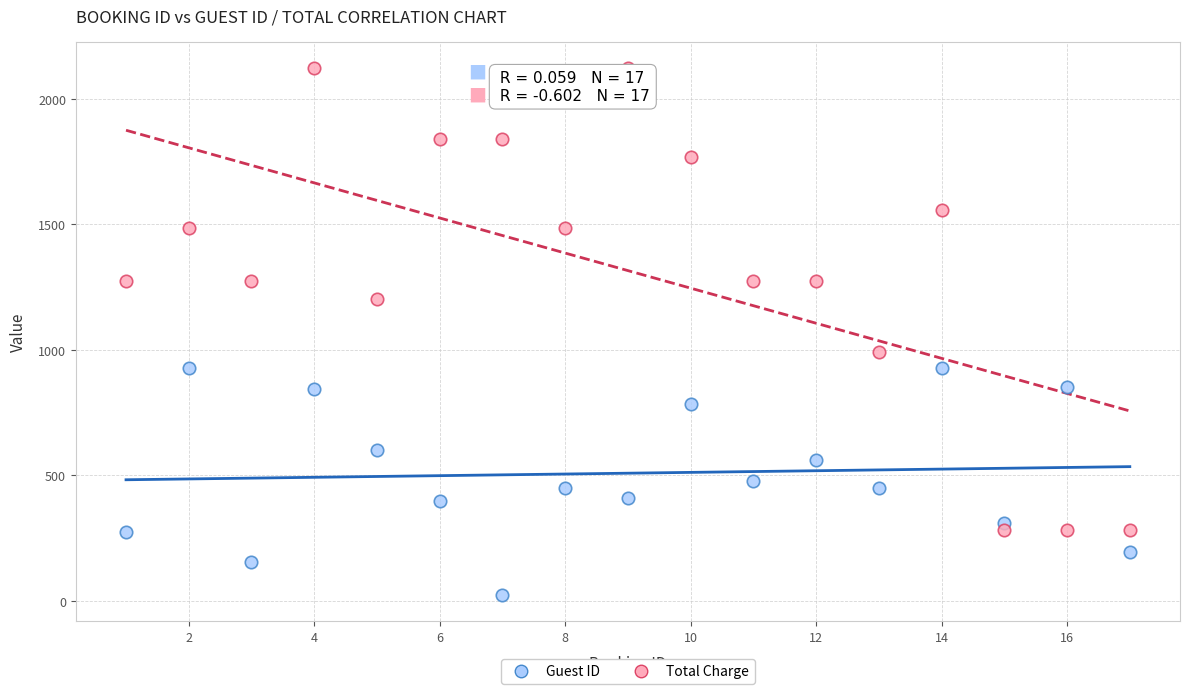

Across all series, what Y value is closest to 1072?

990.5